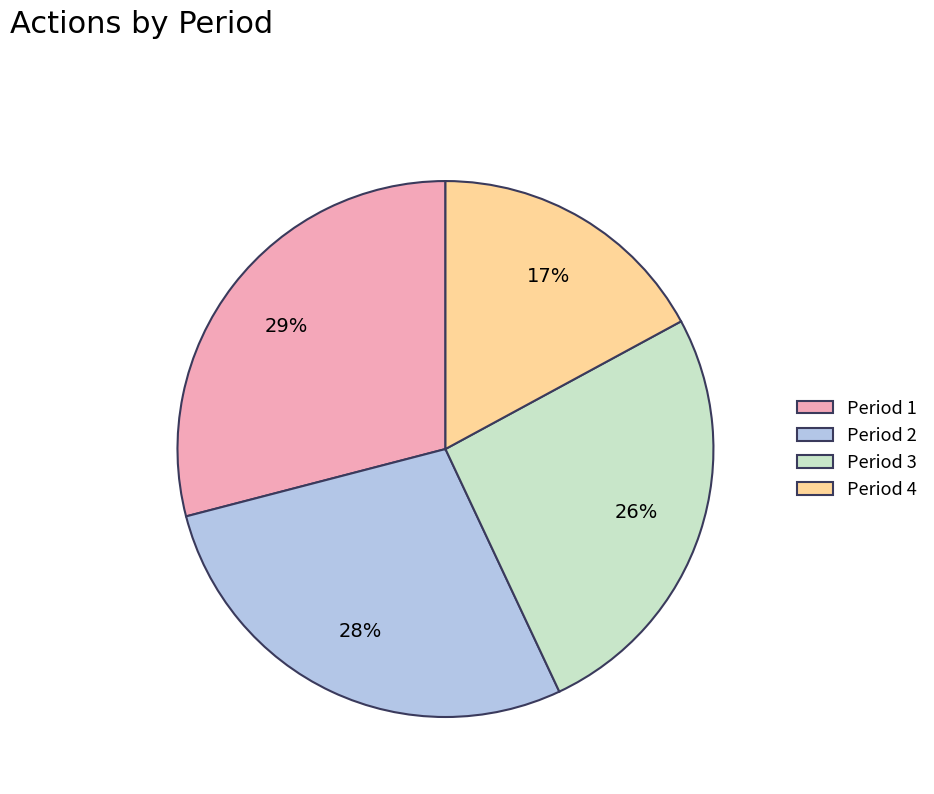

Is Period 3 the majority of the pie?

No